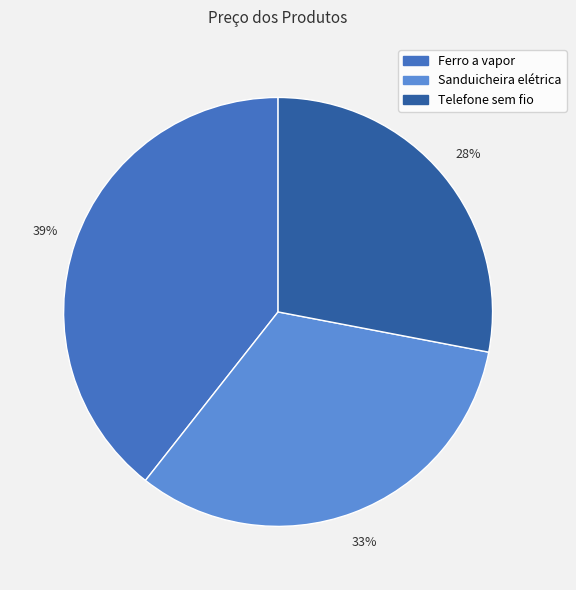

Which slice is the largest?

Ferro a vapor